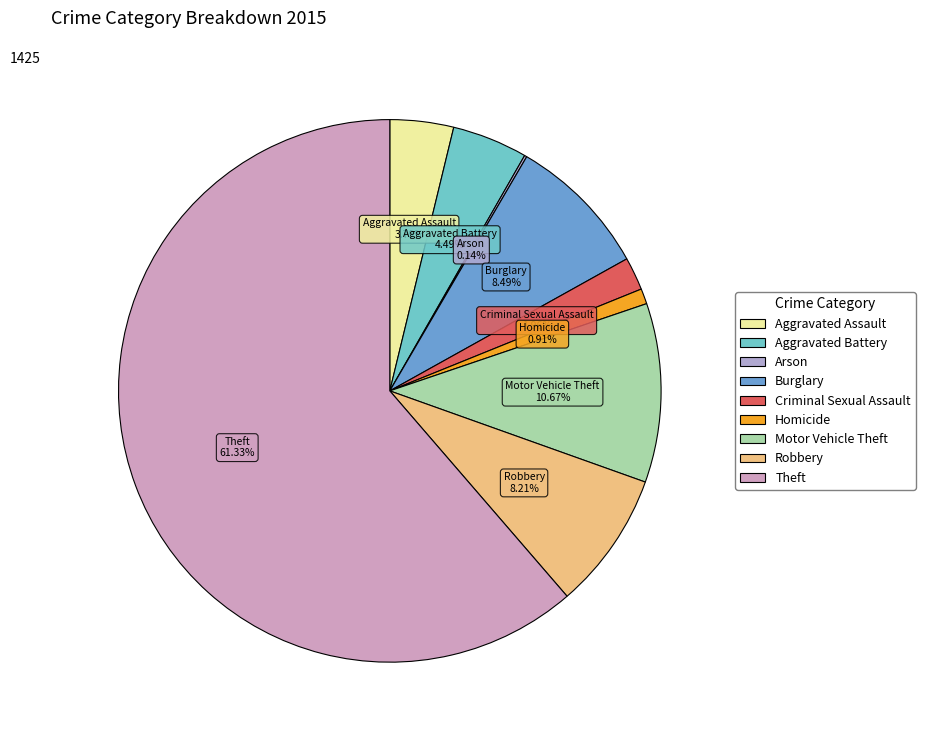

Which category has the biggest portion of the pie?

Theft